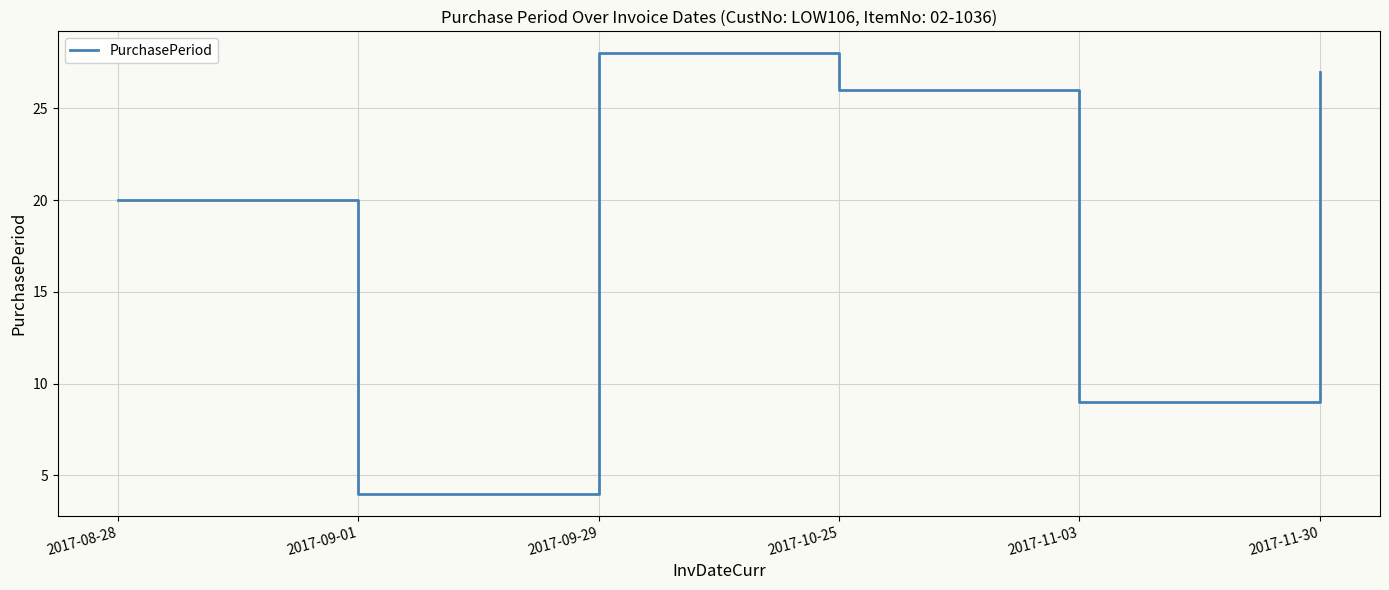

How many interior local valleys (lower than both neighbors) does the data have?

2